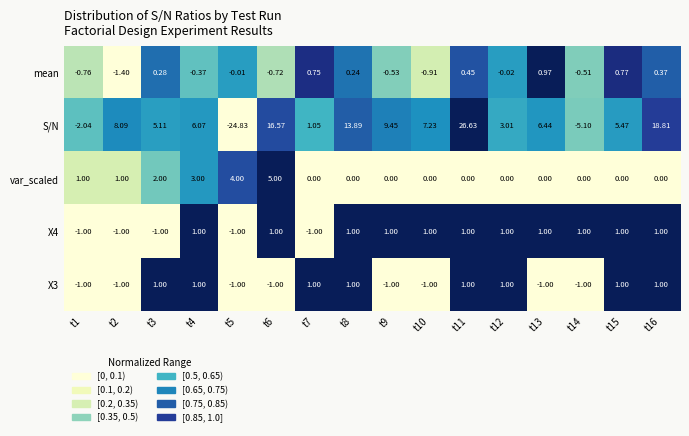

Which series changed the most between t13 and t15?

X3